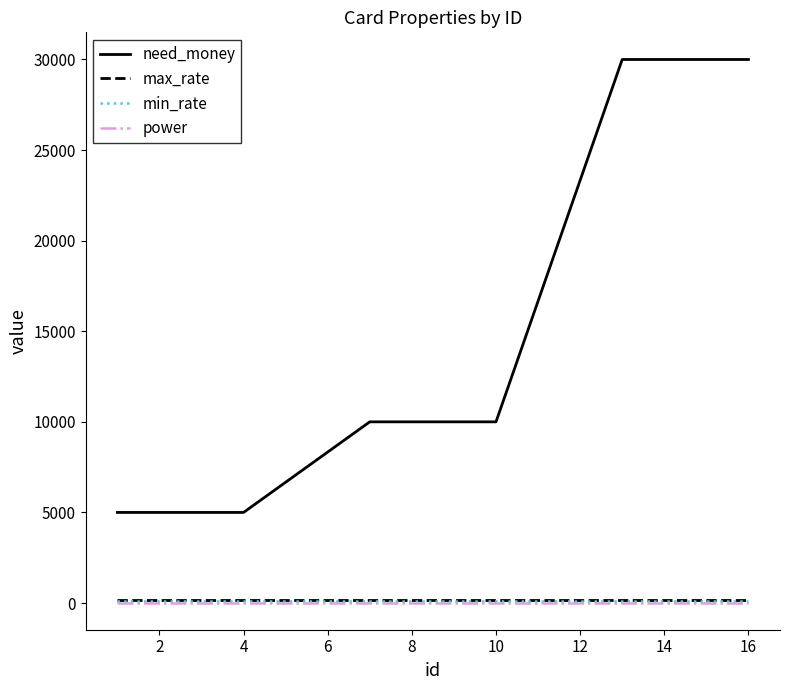

What is the minimum value for need_money?

5000